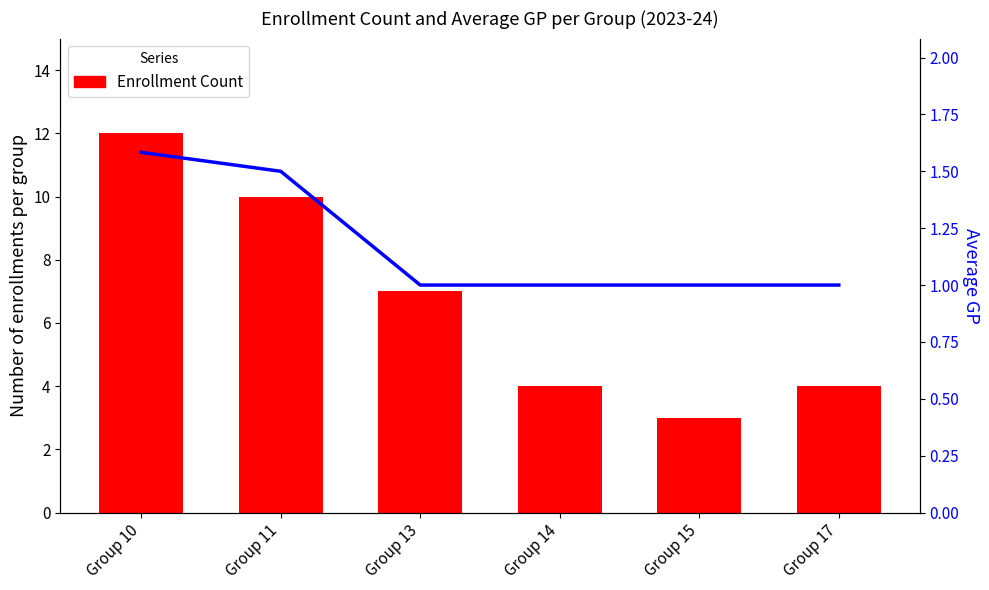

At Group 14, list the series in order from smallest to largest.

Average GP, Enrollment Count